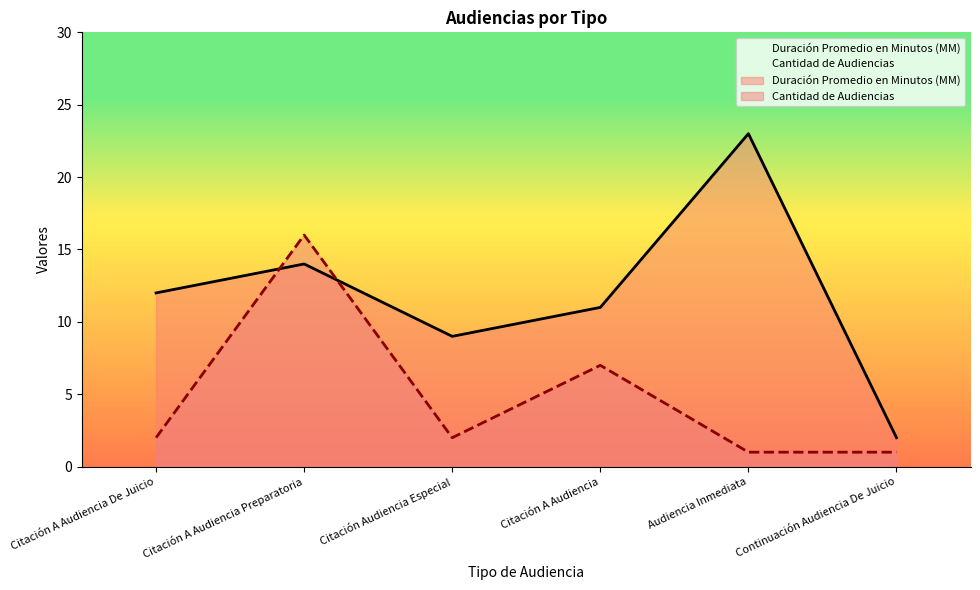

Reading right to left, list all the values displayed in this chart.

Duración Promedio en Minutos (MM): Continuación Audiencia De Juicio=2	Audiencia Inmediata=23	Citación A Audiencia=11	Citación Audiencia Especial=9	Citación A Audiencia Preparatoria=14	Citación A Audiencia De Juicio=12
Cantidad de Audiencias: Continuación Audiencia De Juicio=1	Audiencia Inmediata=1	Citación A Audiencia=7	Citación Audiencia Especial=2	Citación A Audiencia Preparatoria=16	Citación A Audiencia De Juicio=2